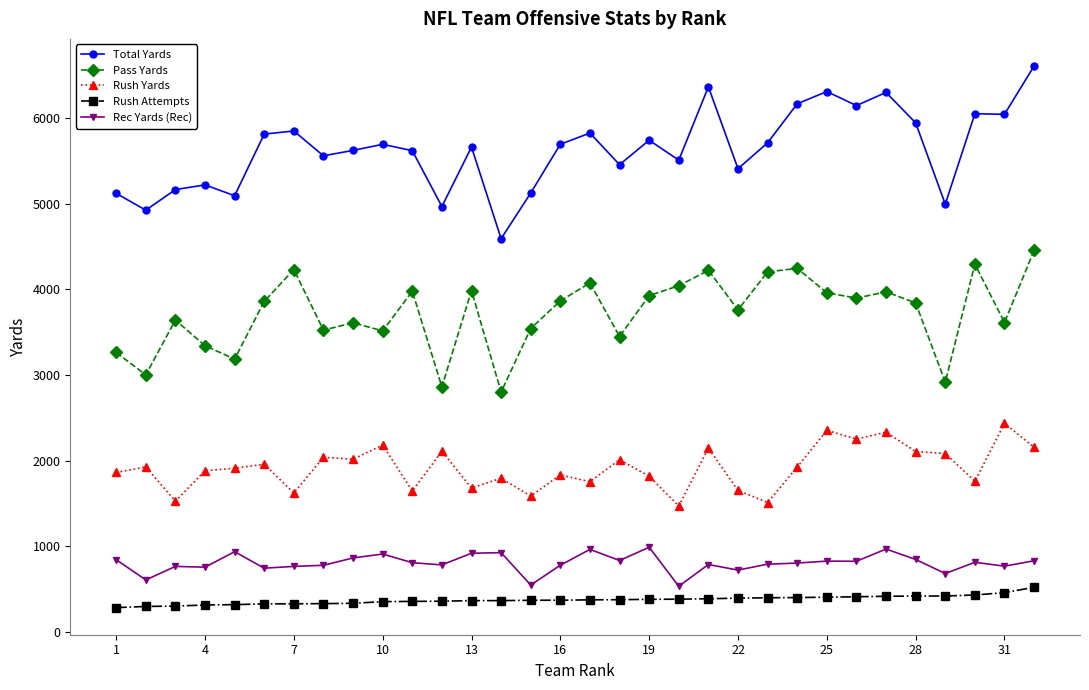

Count the number of categories in the chart.

32